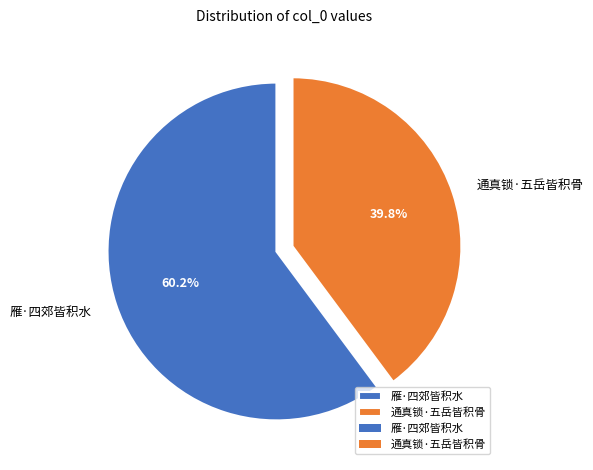

Between 雁·四郊皆积水 and 通真锁·五岳皆积骨, which is larger?

雁·四郊皆积水